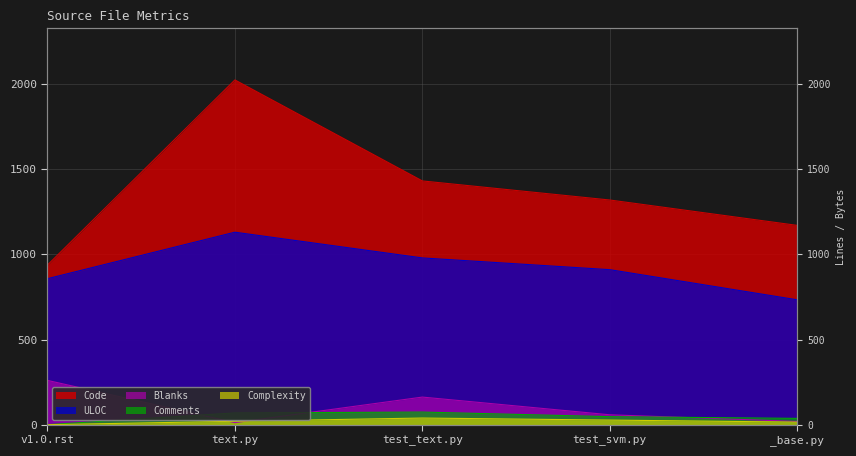

What is the difference between the Code values at _base.py and test_text.py?

261